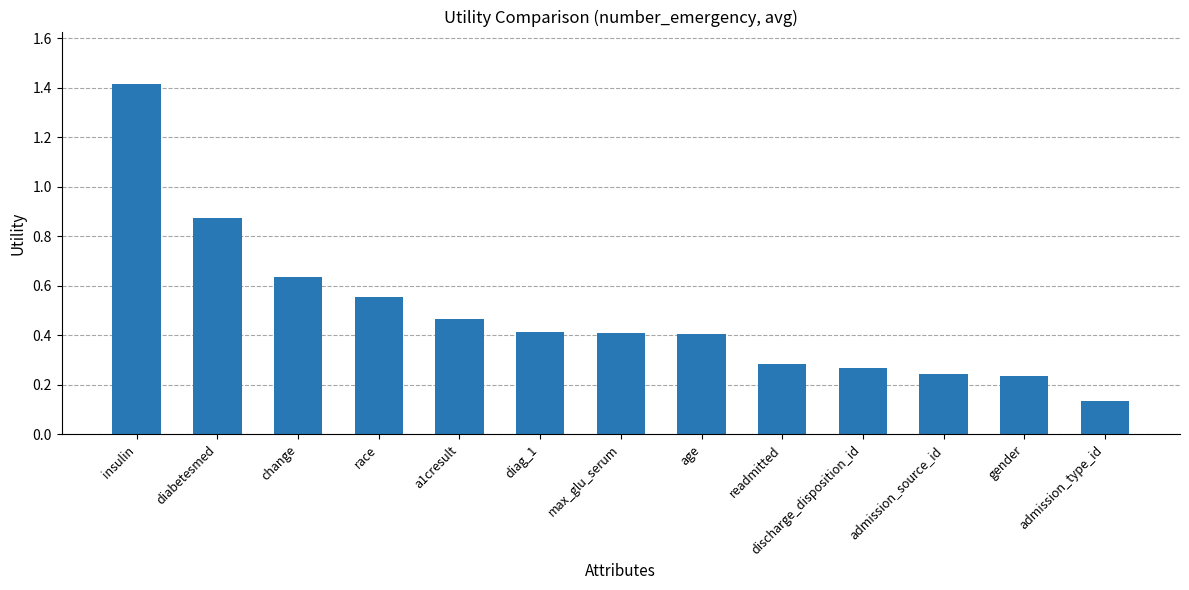

Which category has the highest value across all series?

insulin